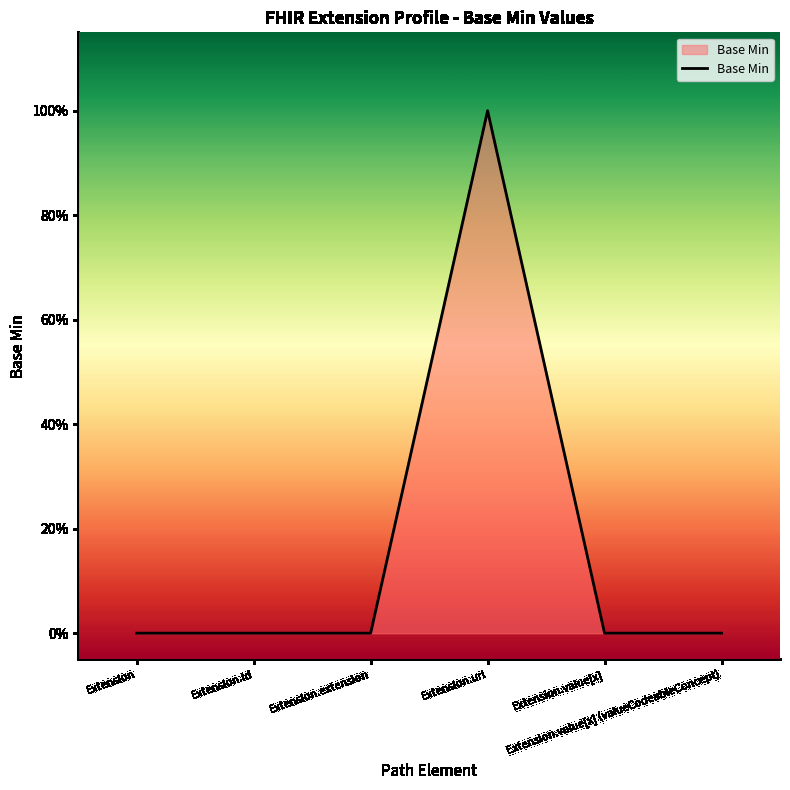

Does the chart display data point markers on the line(s)?

No